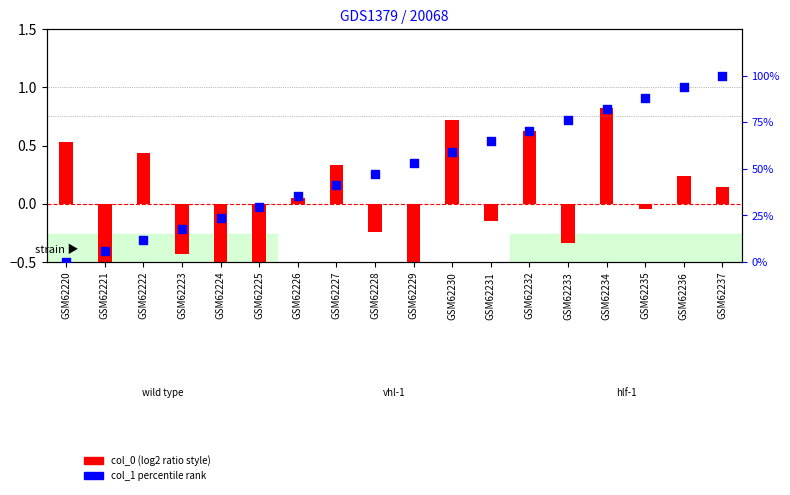

At how many categories does at least one series exceed 60?

7